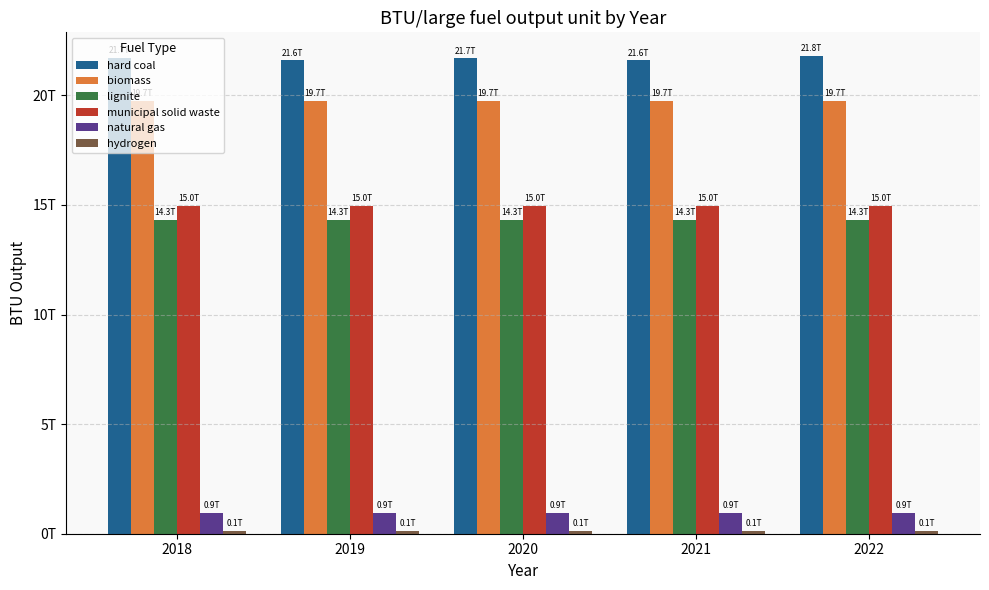

Which series changed the most between 2020 and 2021?

hard coal